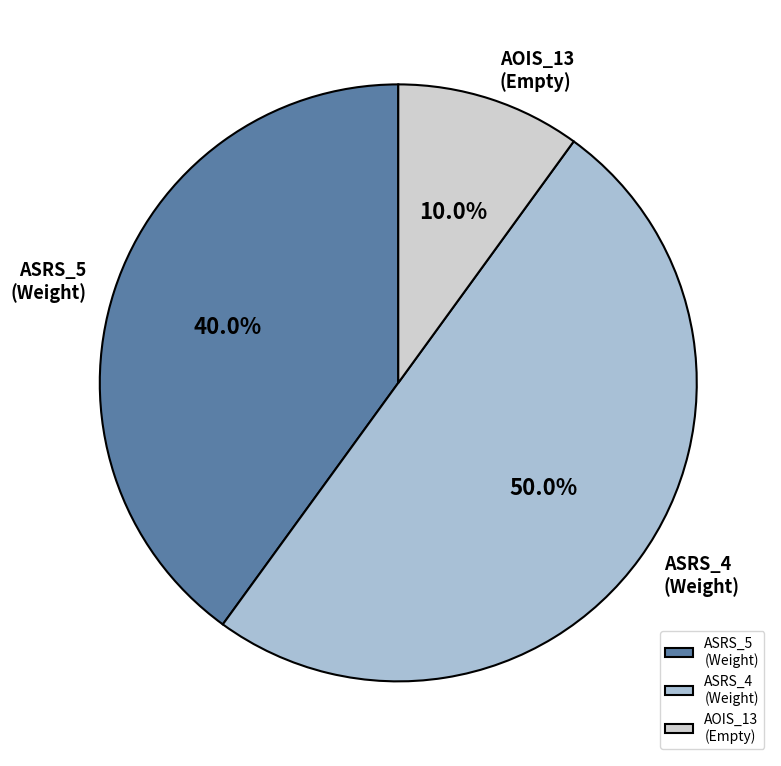

Does ASRS_5 (Weight) represent more than half of the total?

No